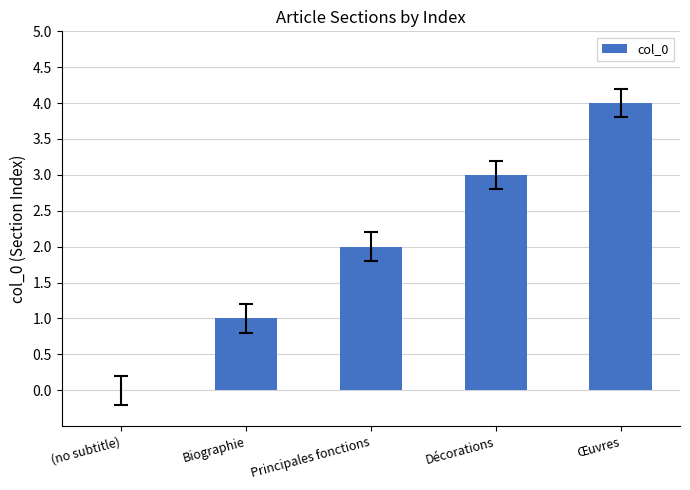

Between Biographie and (no subtitle), which is larger?

Biographie